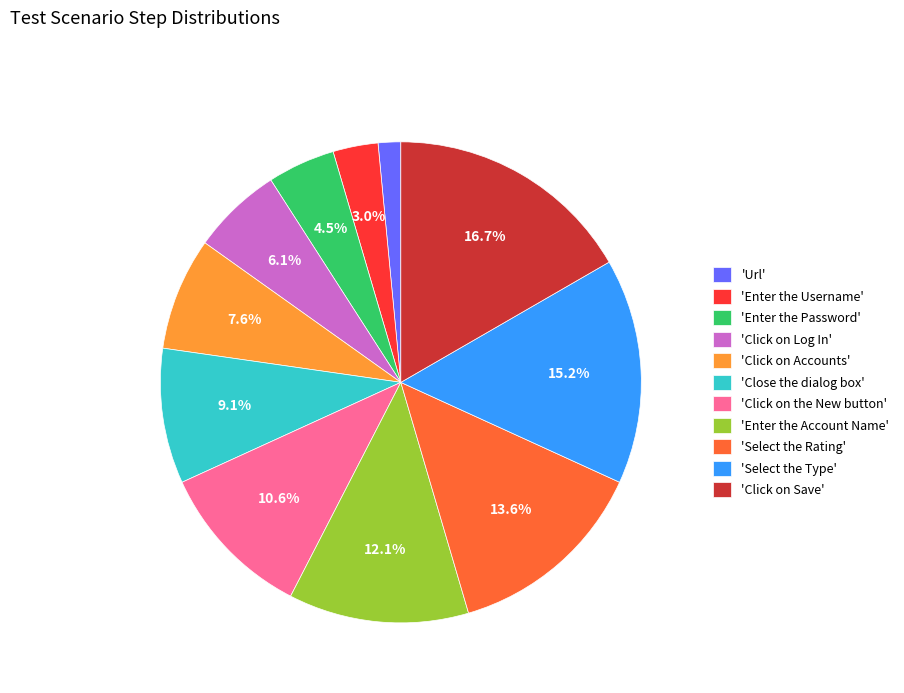

To the nearest percent, what is the difference between the largest and smallest slice percentages?

15%